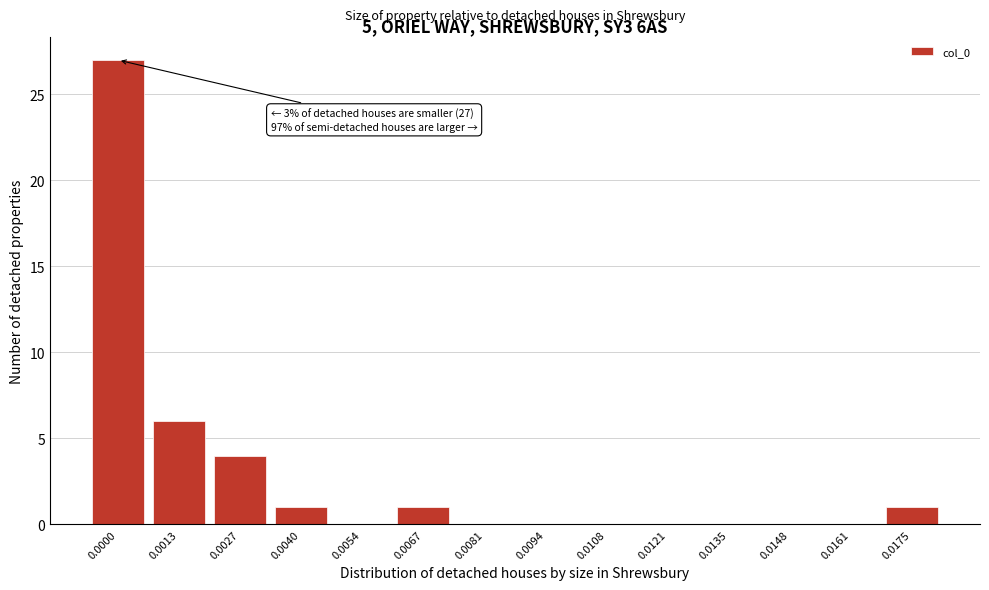

Reading left to right, extract all data points from this chart.

0.0000=27	0.0013=6	0.0027=4	0.0040=1	0.0054=0	0.0067=1	0.0081=0	0.0094=0	0.0108=0	0.0121=0	0.0135=0	0.0148=0	0.0161=0	0.0175=1